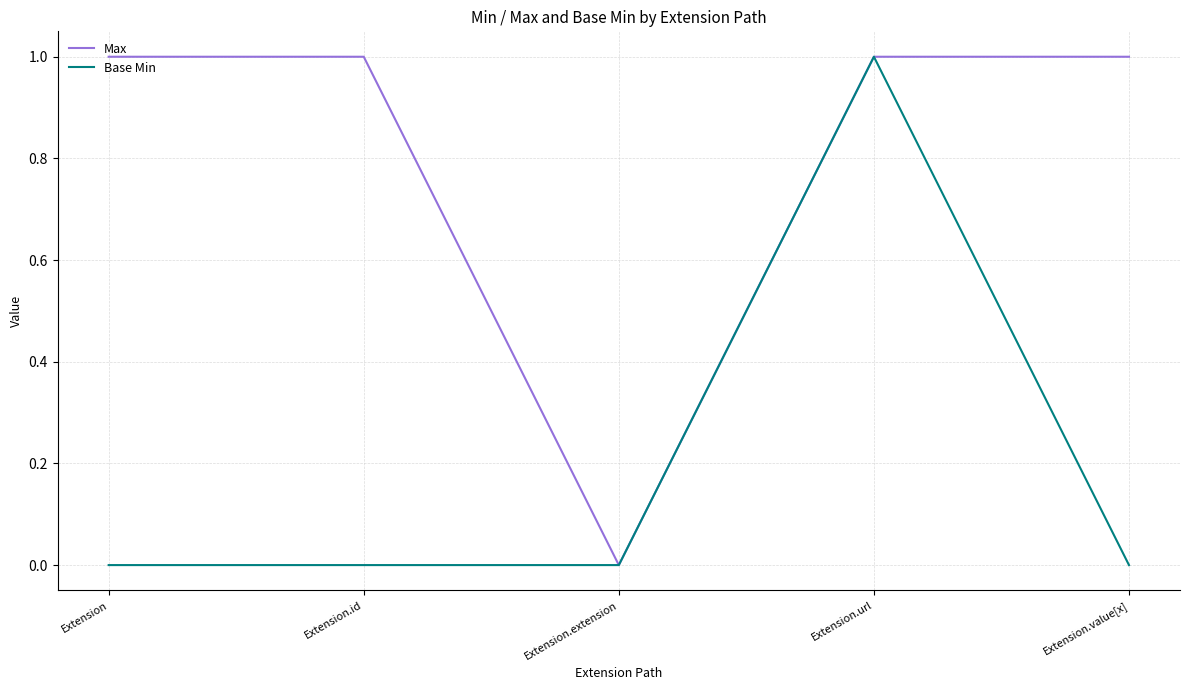

Reading left to right, transcribe all the data shown in this chart.

Max: 1	1	0	1	1
Base Min: 0	0	0	1	0